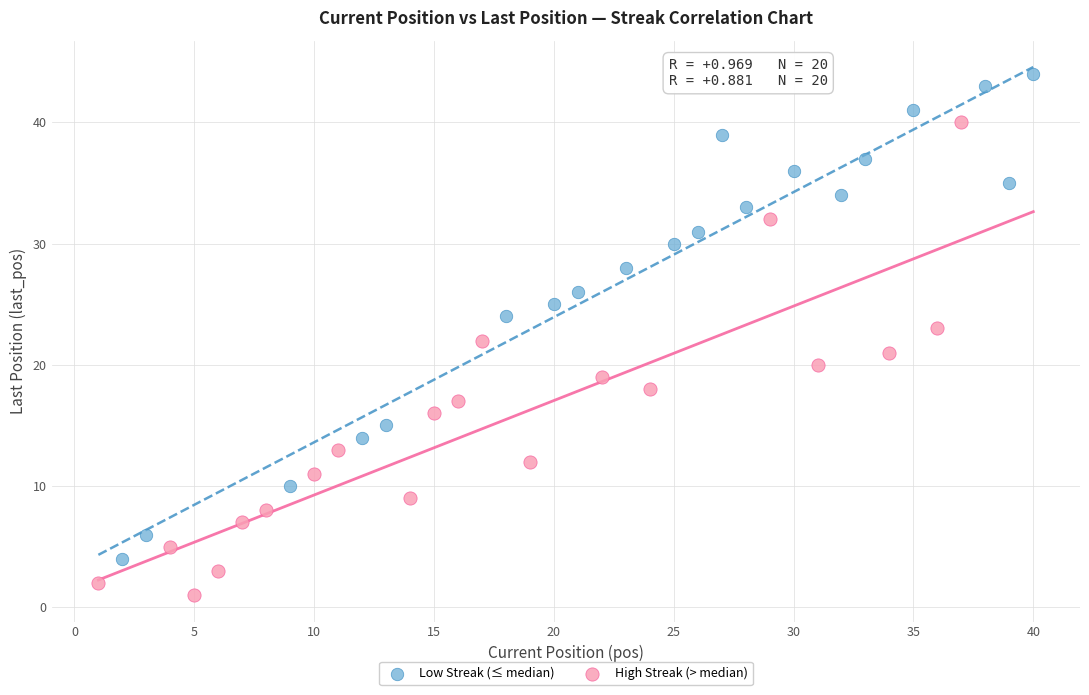

Which series contains the lowest Y value?

High Streak (> median)